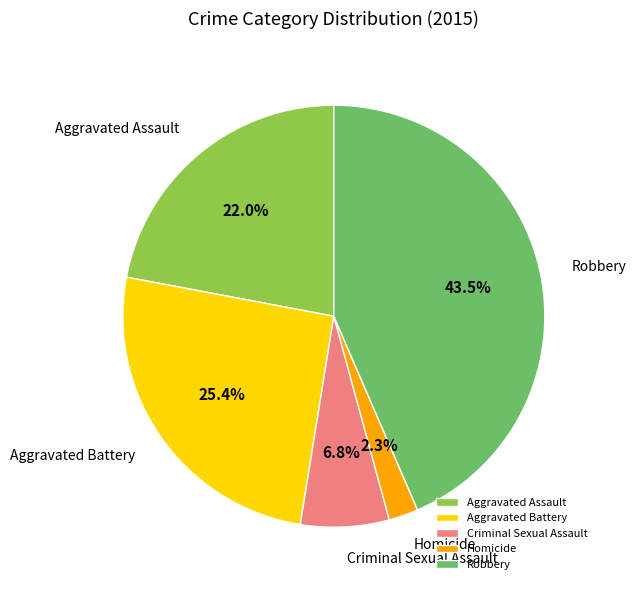

Does any single category account for the majority?

No